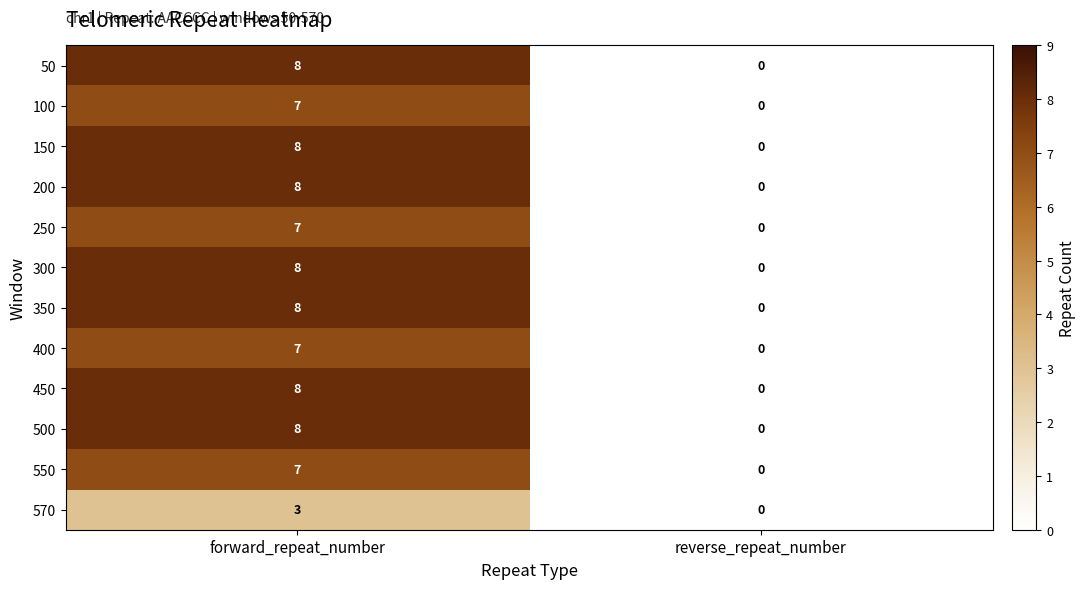

What is the sum of all 400 values?

7